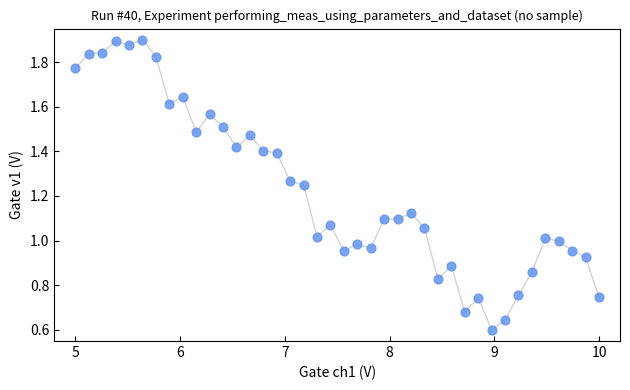

What is the range of X values (max minus min)?

5.0